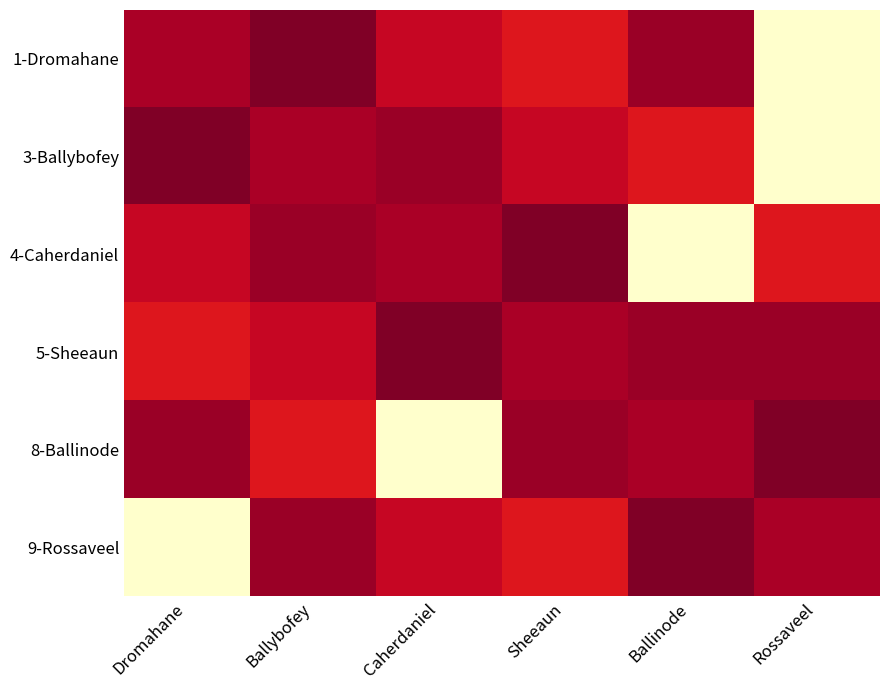

Reading left to right, what are all the values shown in this chart?

1-Dromahane: Dromahane=263.1	Ballybofey=117.2	Caherdaniel=372.8	Sheeaun=500.0	Ballinode=210.5	Rossaveel=1751.0
3-Ballybofey: Dromahane=117.2	Ballybofey=263.1	Caherdaniel=210.5	Sheeaun=372.8	Ballinode=500.0	Rossaveel=1751.0
4-Caherdaniel: Dromahane=372.8	Ballybofey=210.5	Caherdaniel=263.1	Sheeaun=117.2	Ballinode=1751.0	Rossaveel=500.0
5-Sheeaun: Dromahane=500.0	Ballybofey=372.8	Caherdaniel=117.2	Sheeaun=263.1	Ballinode=210.5	Rossaveel=210.5
8-Ballinode: Dromahane=210.5	Ballybofey=500.0	Caherdaniel=1751.0	Sheeaun=210.5	Ballinode=263.1	Rossaveel=117.2
9-Rossaveel: Dromahane=1751.0	Ballybofey=210.5	Caherdaniel=372.8	Sheeaun=500.0	Ballinode=117.2	Rossaveel=263.1